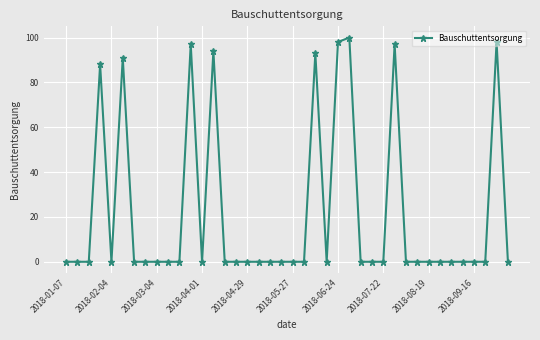

What is the greatest value displayed?

100